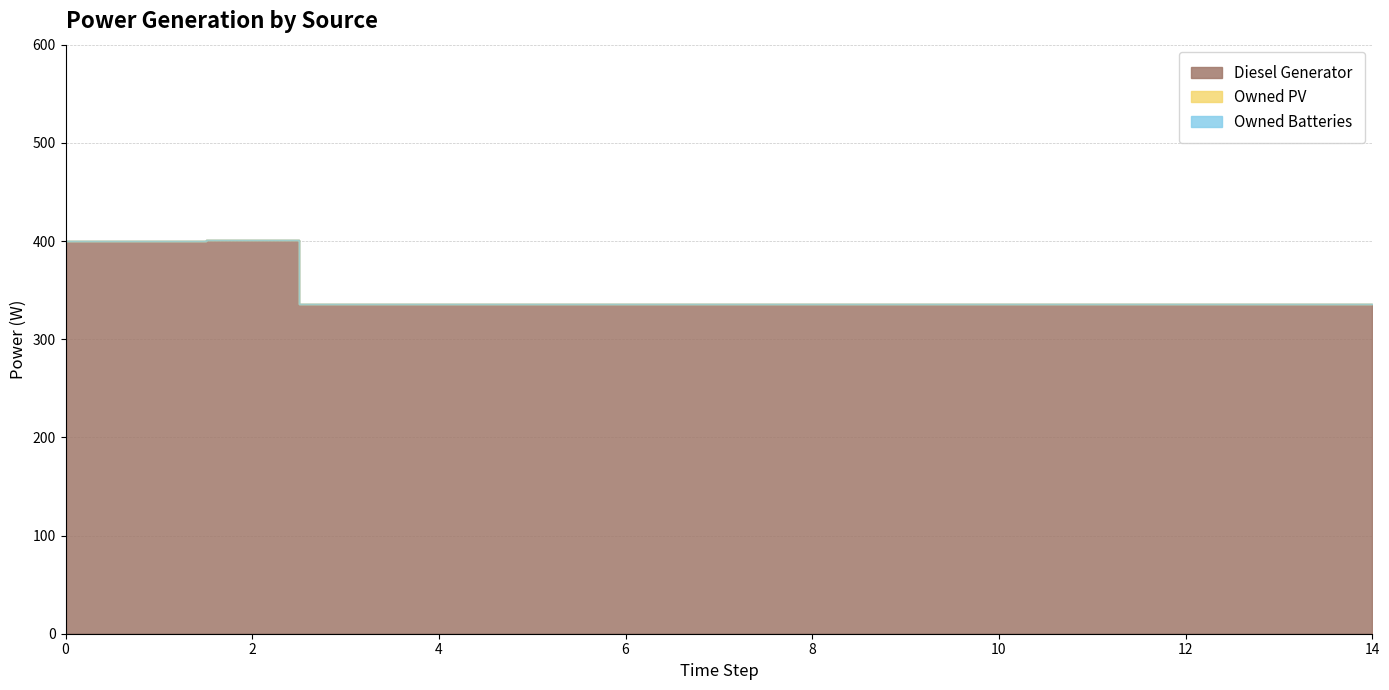

What are all the series names shown in the legend?

Diesel Generator, Owned PV, Owned Batteries